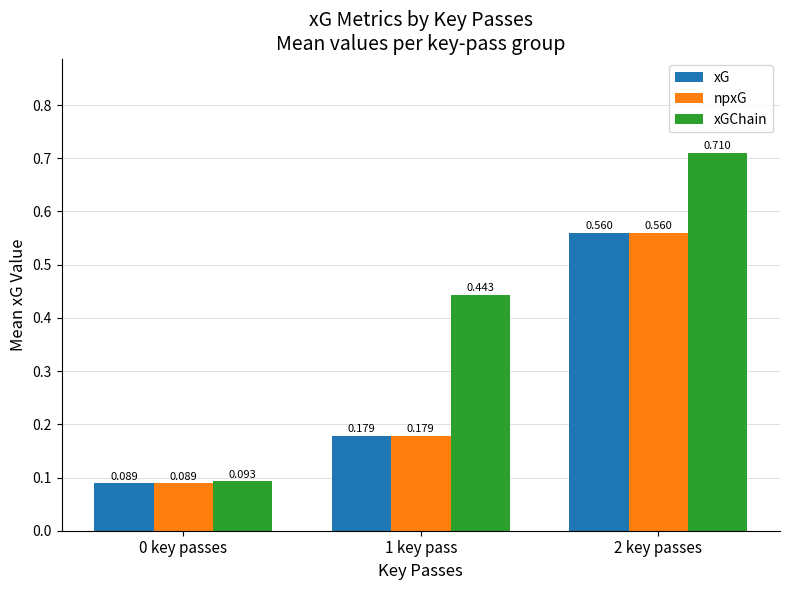

What is the sum of the xGChain values at 1 key pass and 2 key passes?

1.2